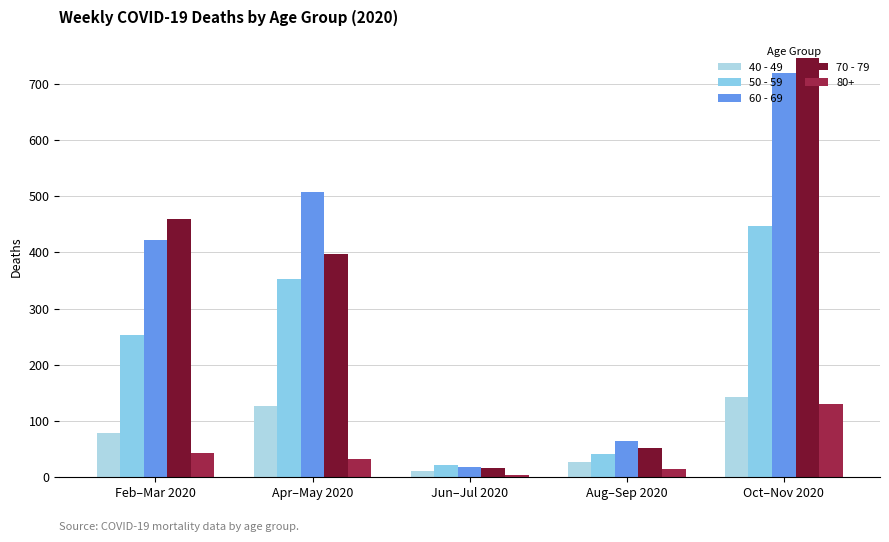

What value does the 60 - 69 series have at Aug–Sep 2020, to the nearest 100?

100